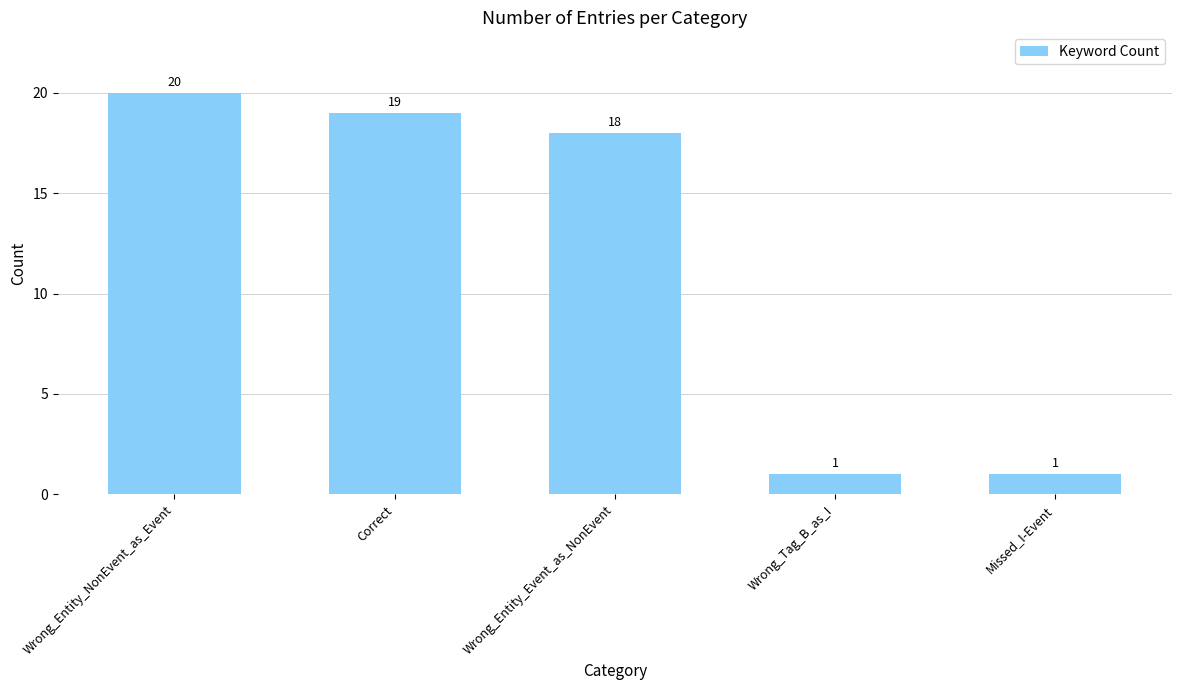

What is the label of the 1st bar from the right?

Missed_I-Event